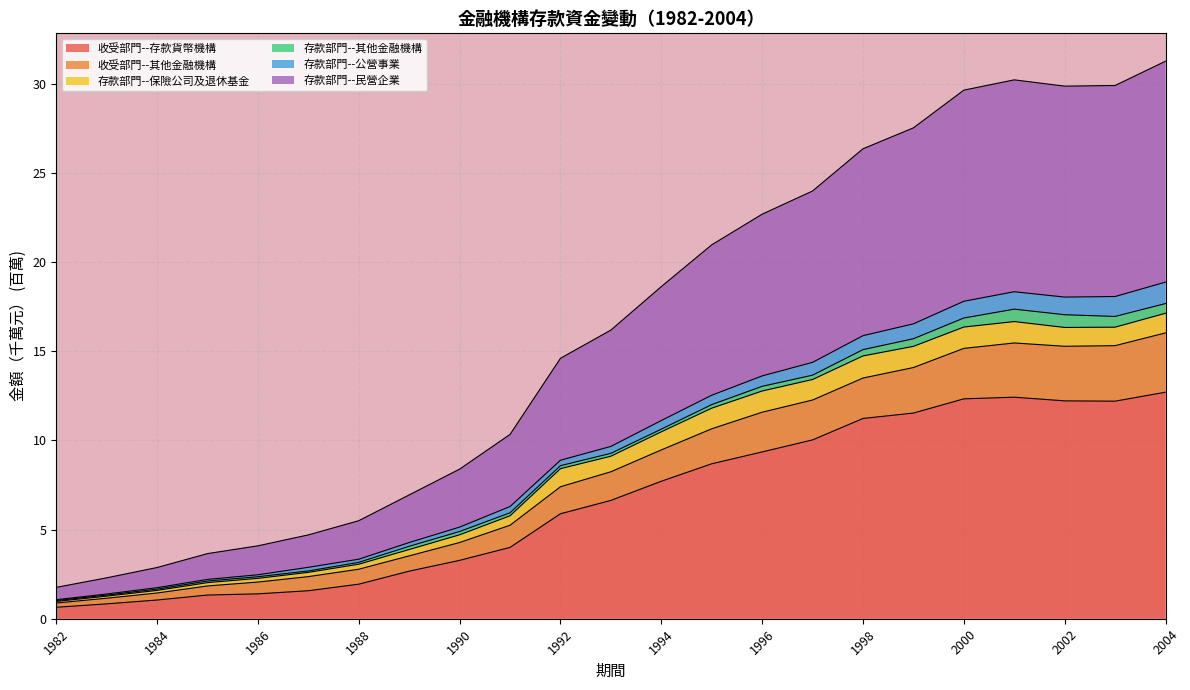

What is the value of the 存款部門--民營企業 point at the 1st from the left?

1.8